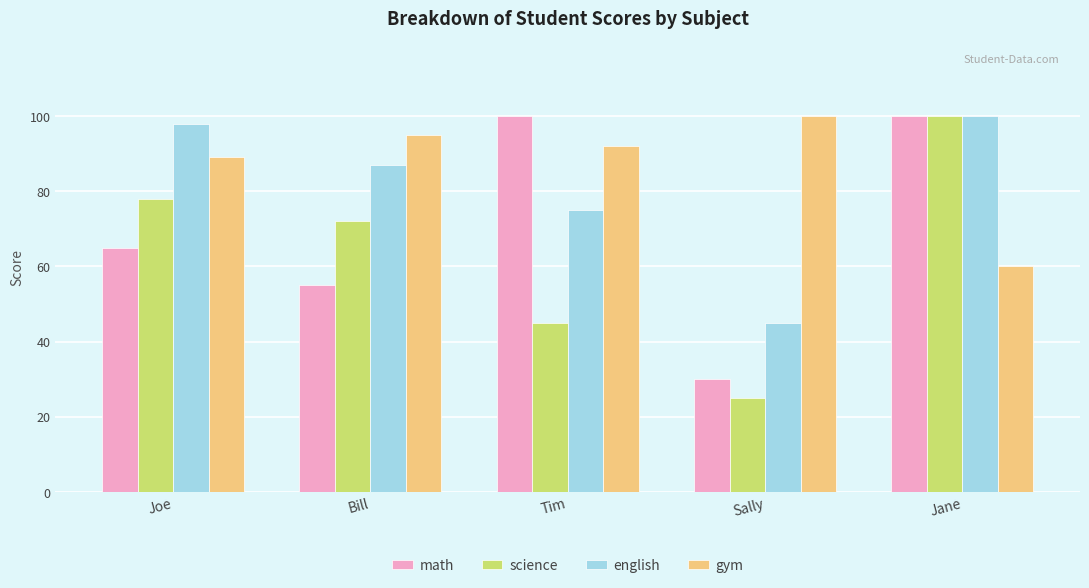

How many bars are there in each group?

4